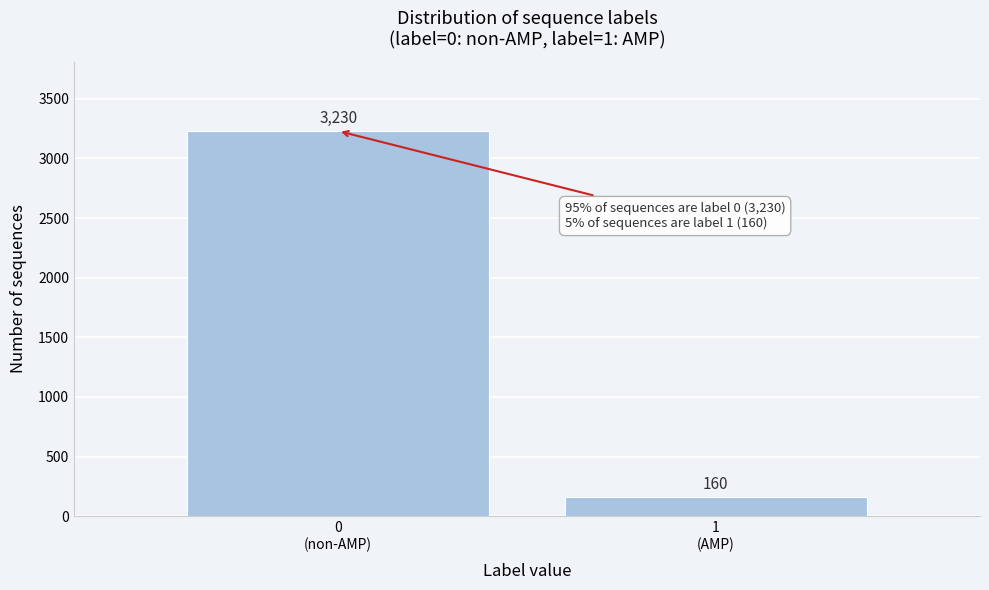

Reading right to left, transcribe all the data shown in this chart.

160	3230